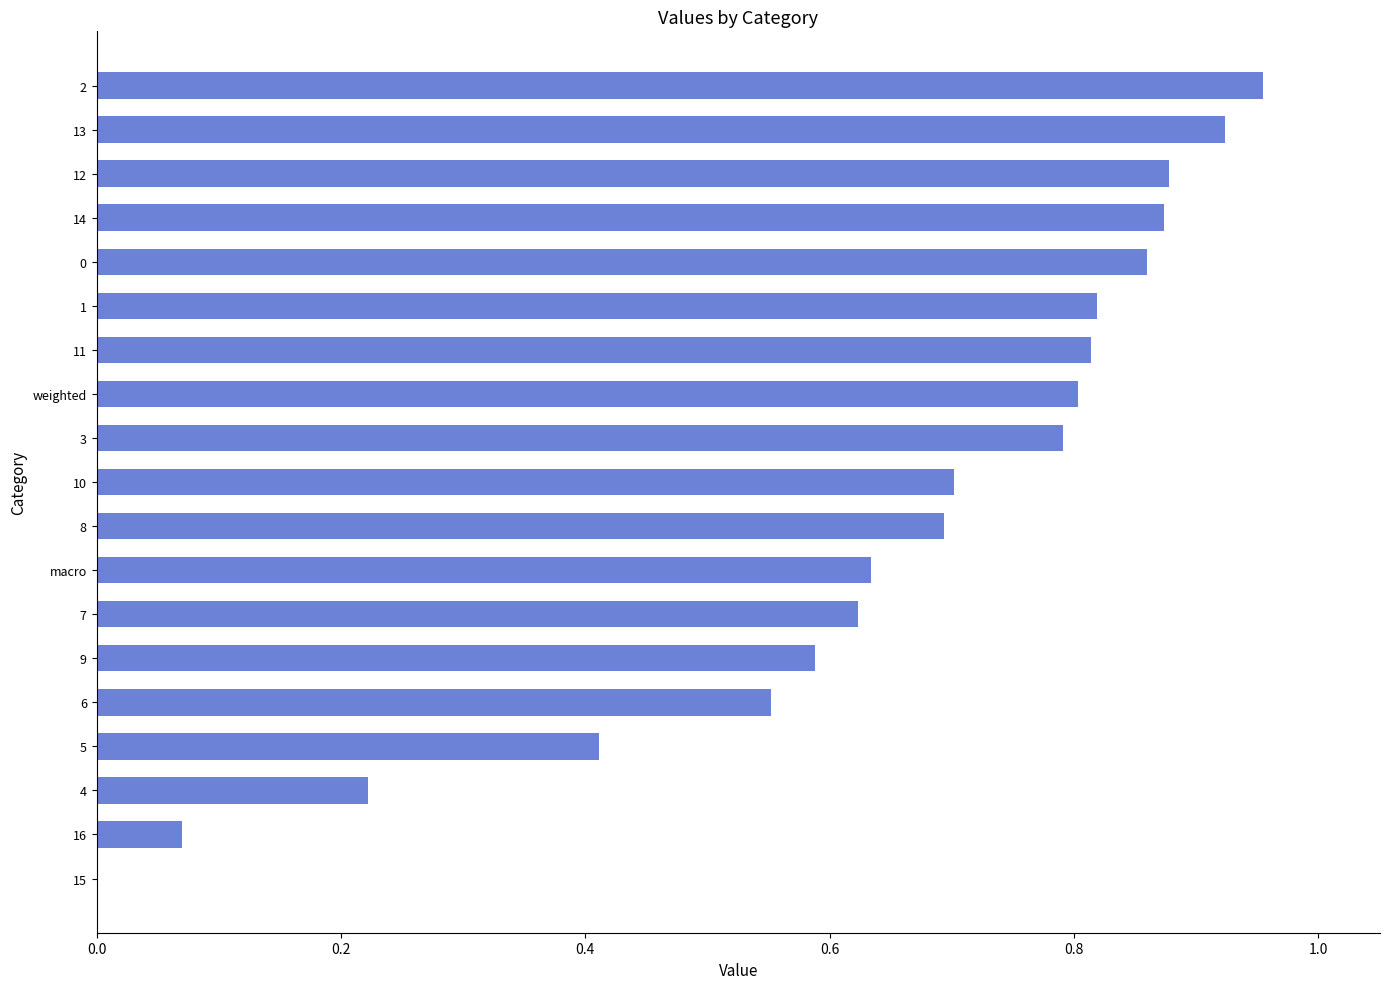

What is the sum of all values?

12.2